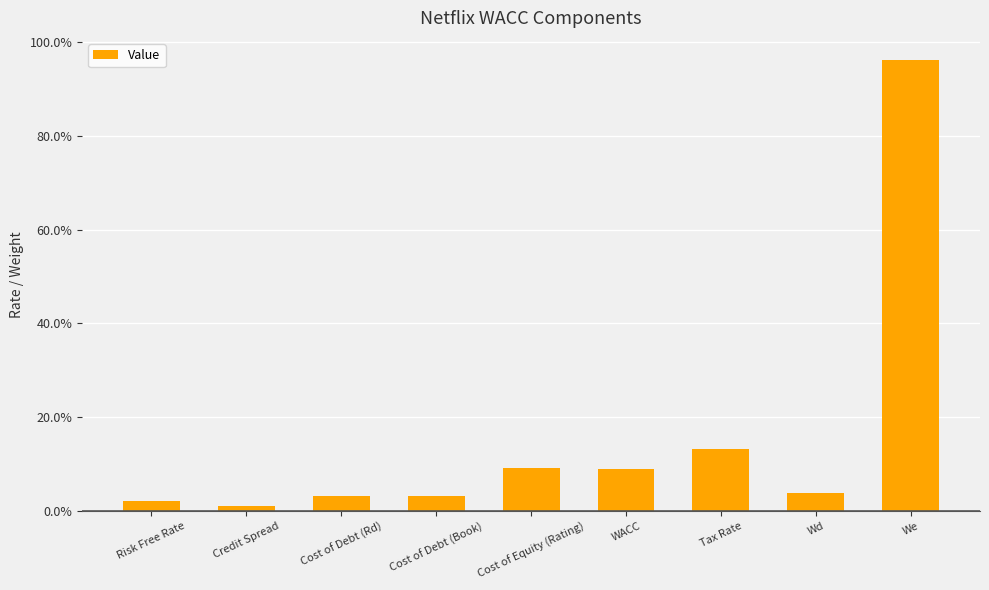

Does the chart contain any negative values?

No